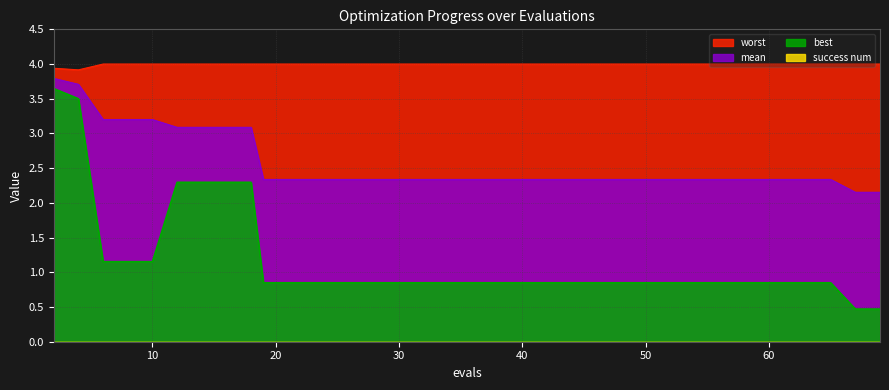

What is the minimum value for best?

0.5